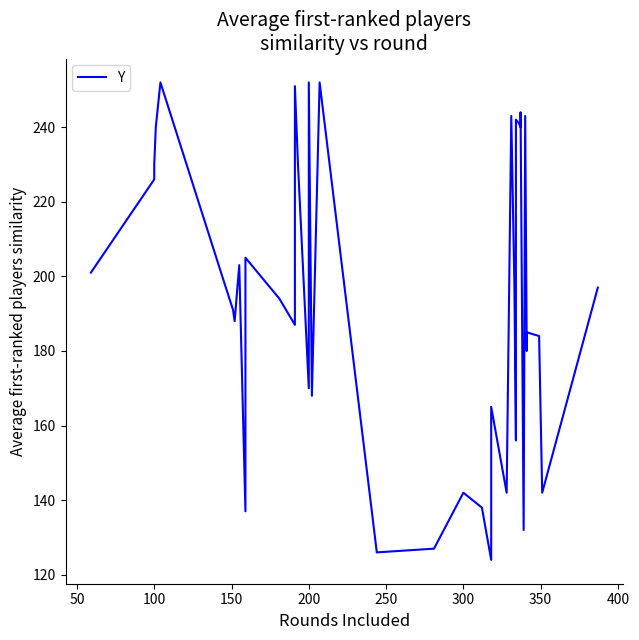

How many values are below 197?

20